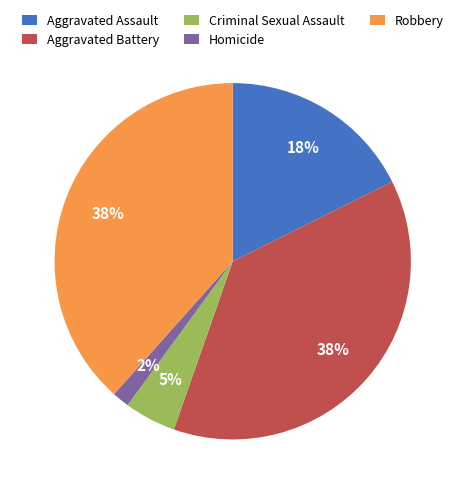

How many segments does this pie chart have?

5